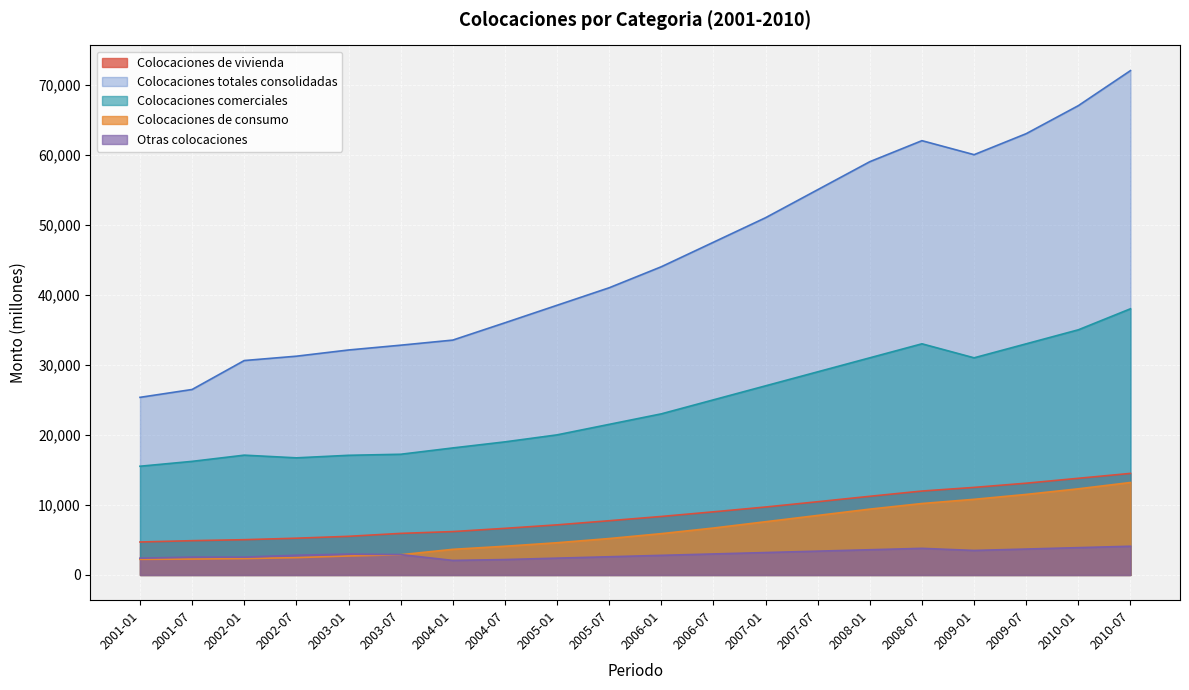

What is the label of the 11th point from the right?

2005-07